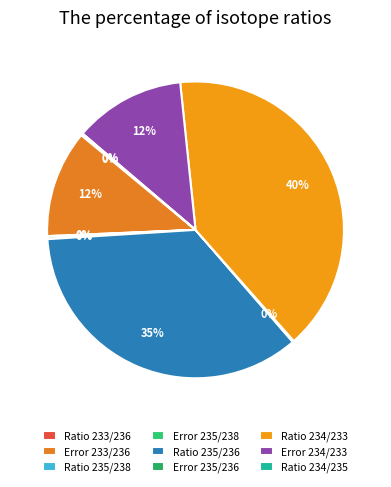

How many segments does this pie chart have?

9